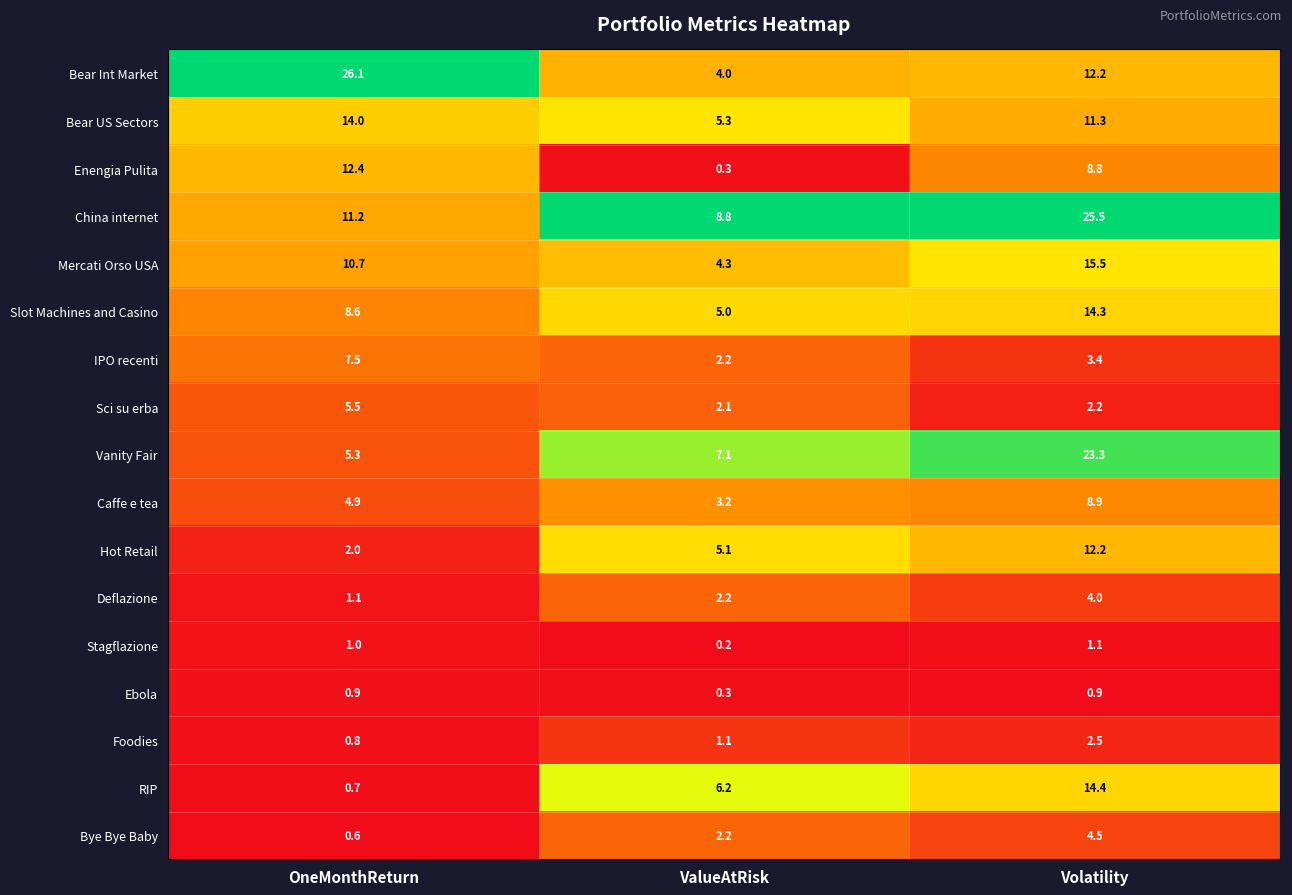

Which series has the widest spread of values?

Bear Int Market